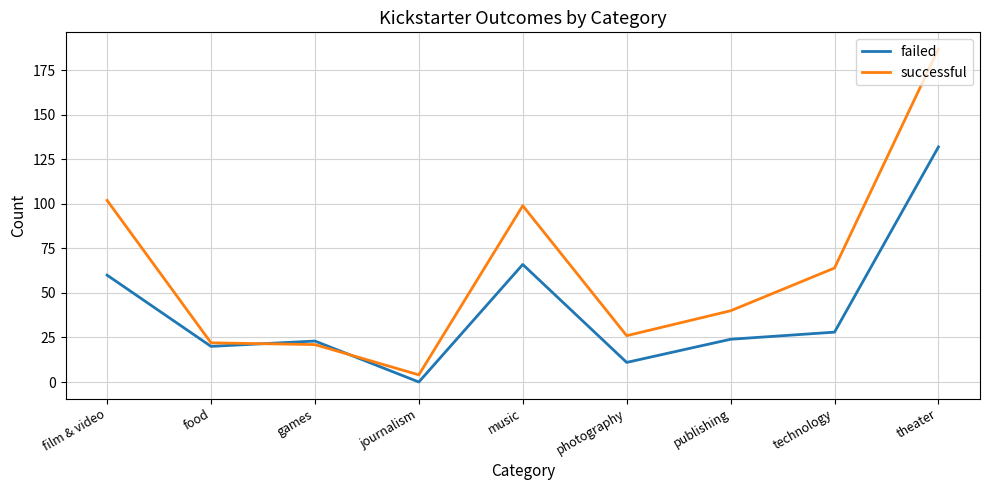

What is the difference between the failed values at music and photography?

55